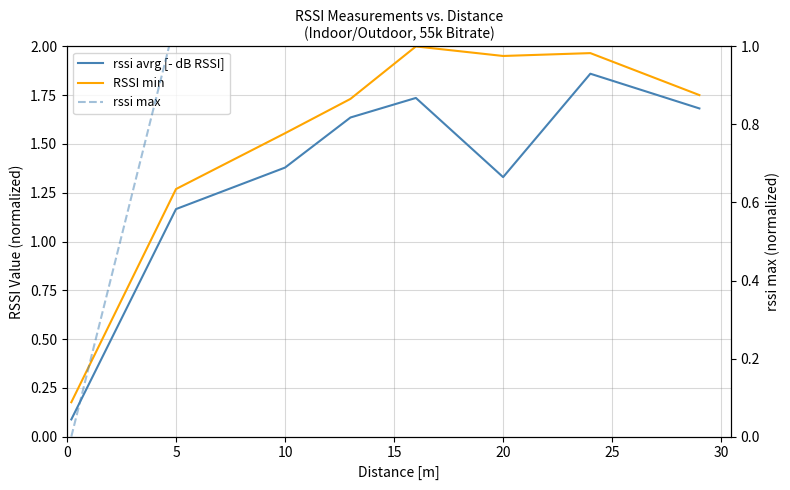

What is the sum of all RSSI min values?

12.4